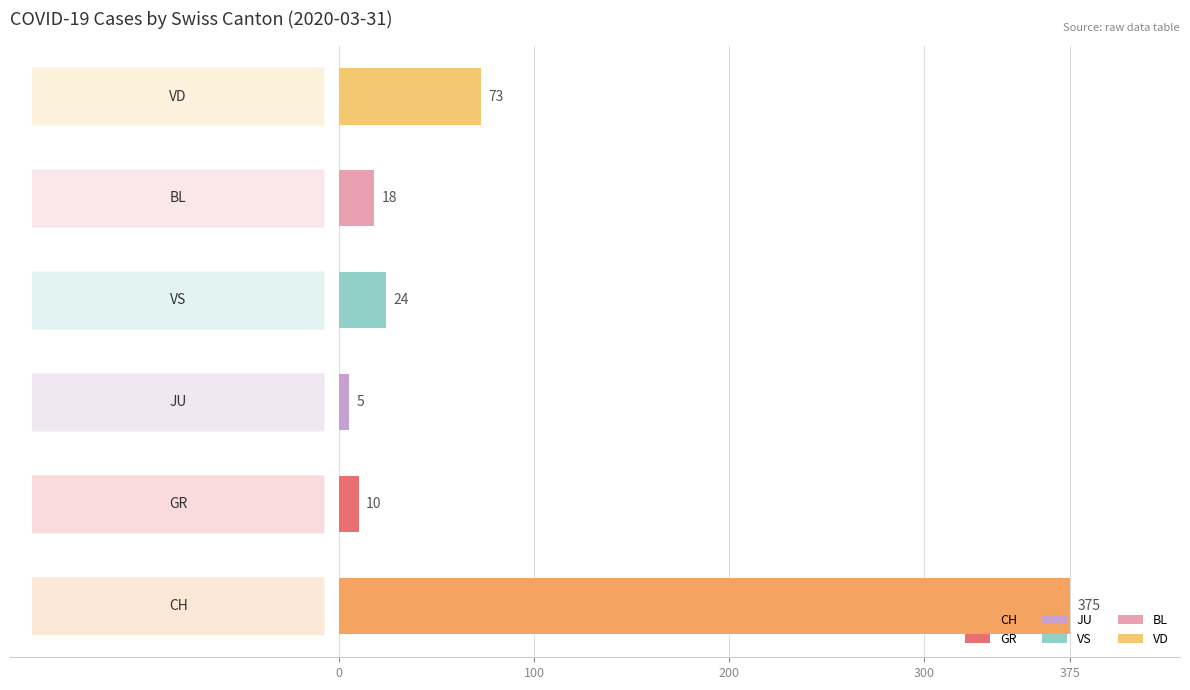

How many categories are shown in the chart?

6